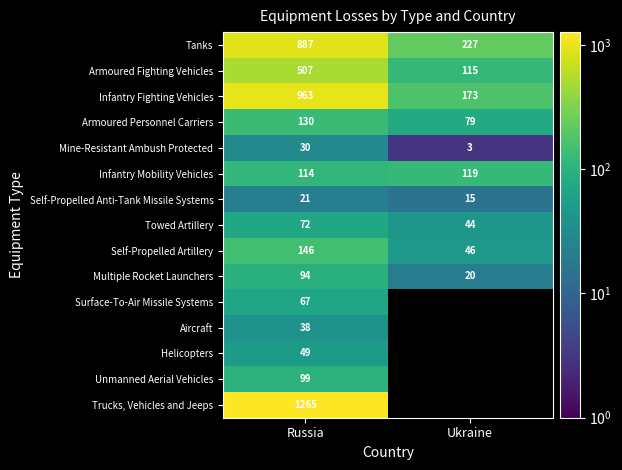

At which category does the chart reach its peak across all series?

Russia